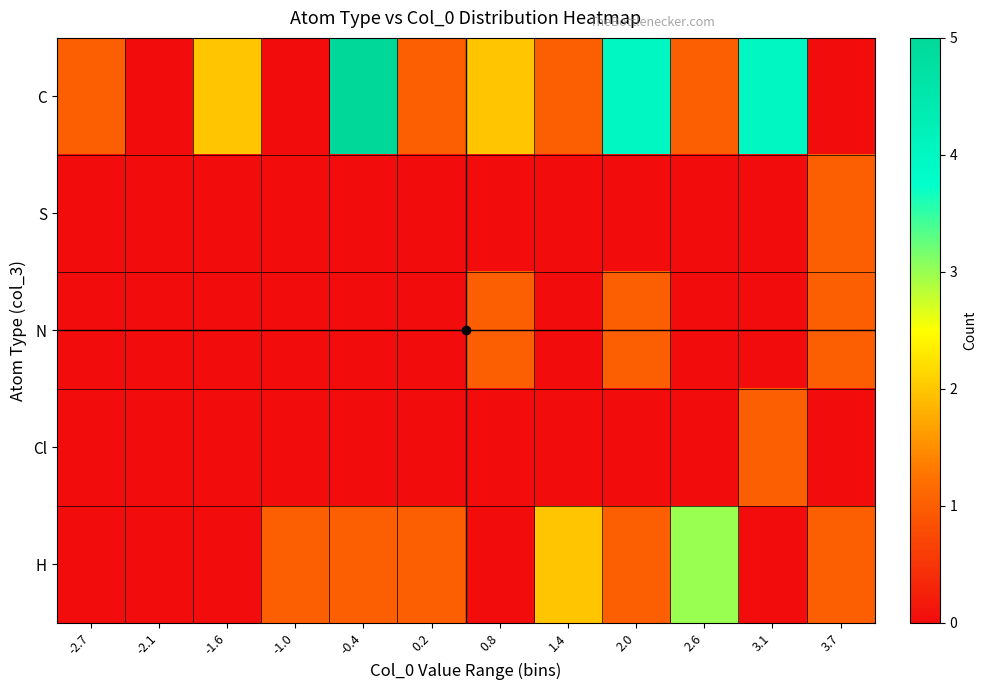

Between -0.4 and 2.6, which is larger?

-0.4